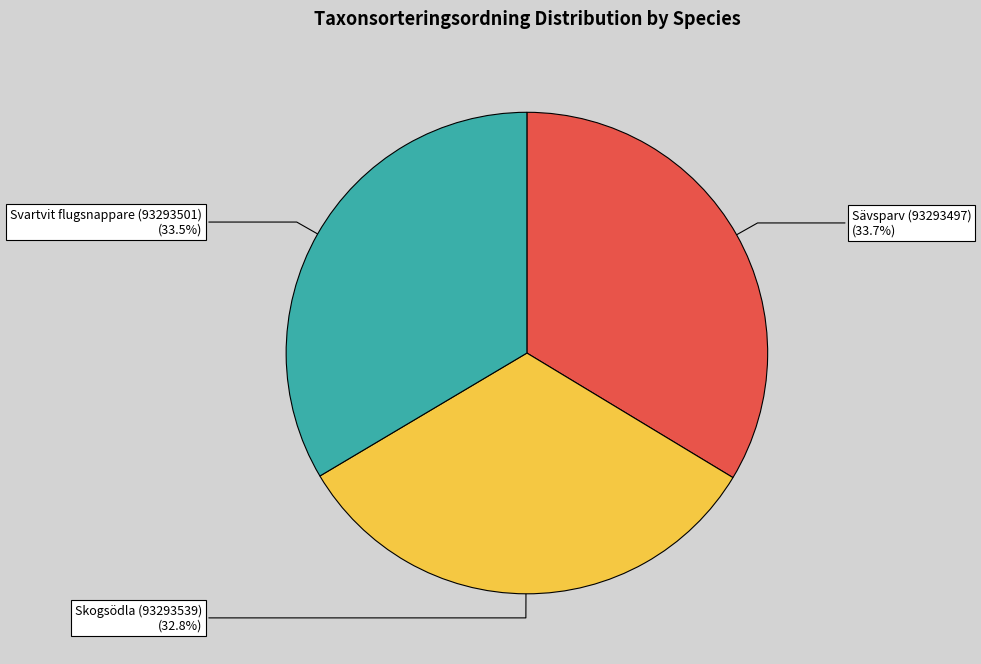

Is Skogsödla (93293539) the majority of the pie?

No